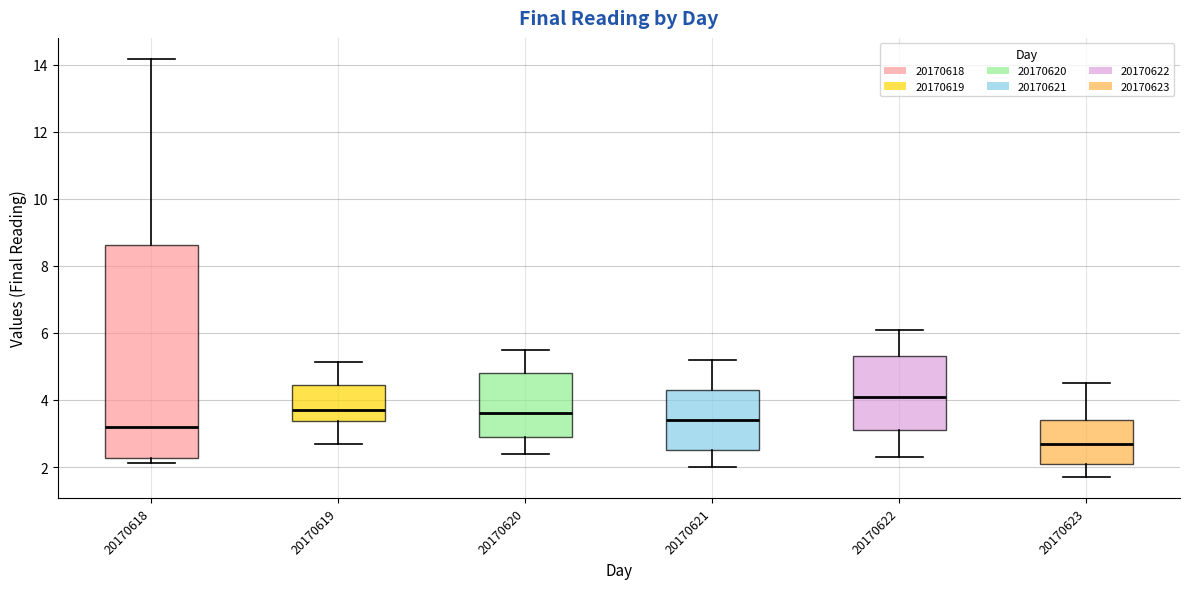

Where does the lower whisker of the box at x = 20170622 end on the y-axis? The values are not printed on the chart, so give them approximately, as read against the axis.

2.4